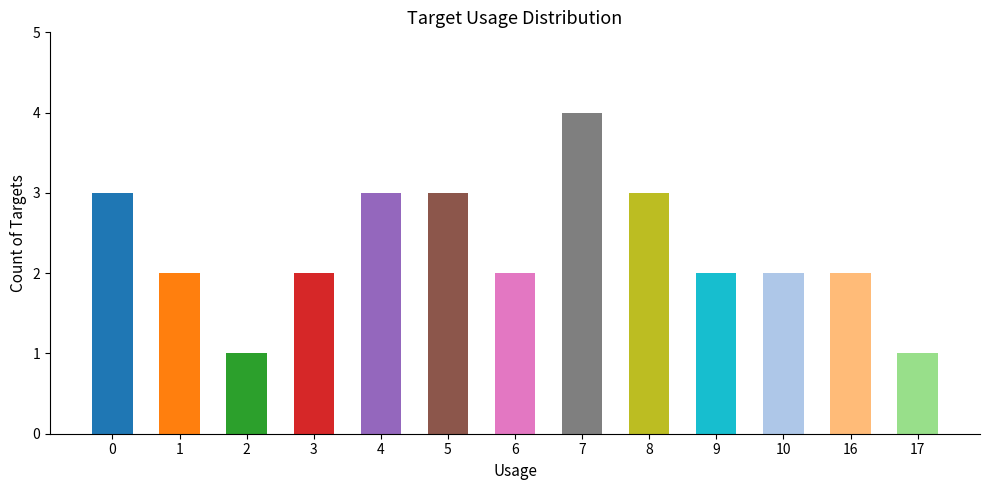

What is the sum of the values at 7 and 1?

6